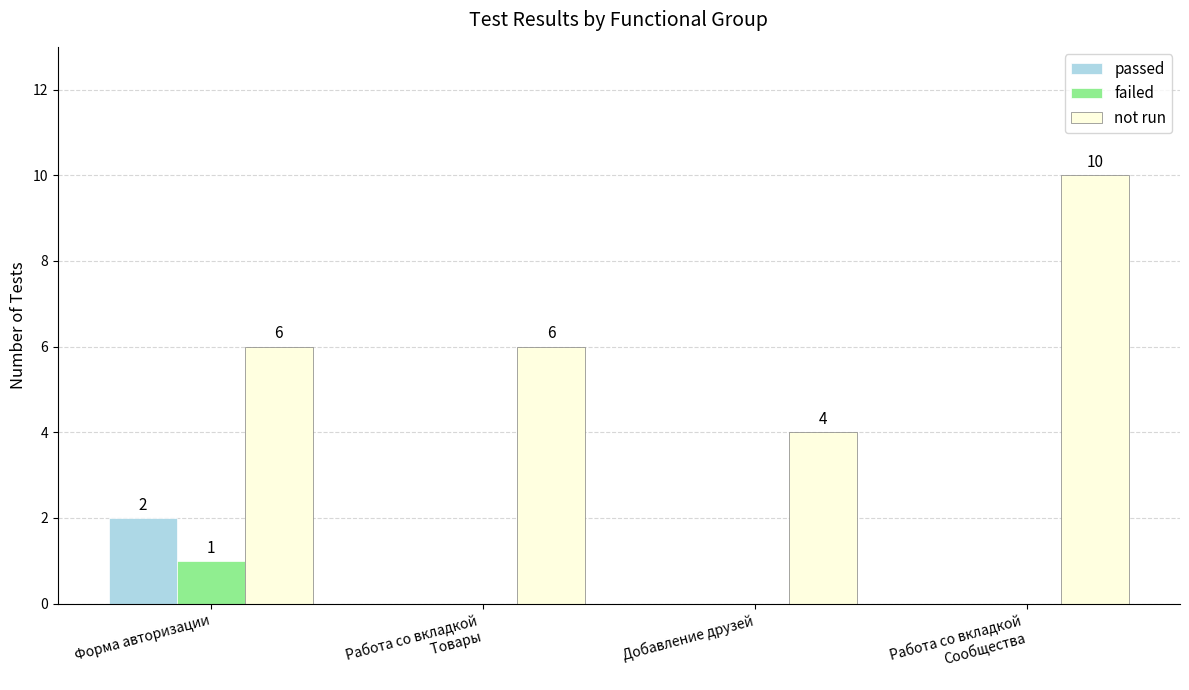

How many values in failed are above zero?

1